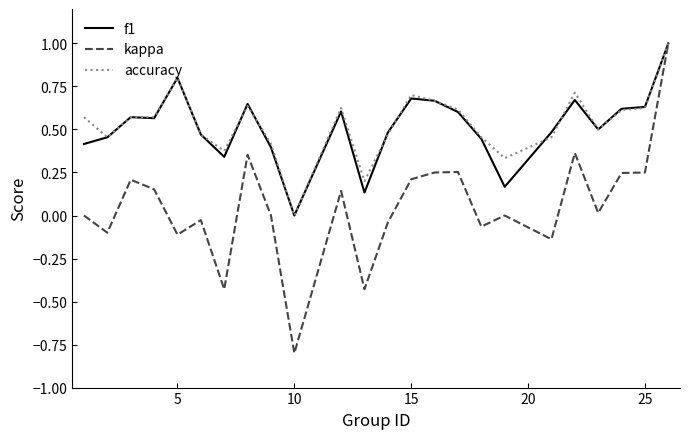

What is the maximum value for kappa?

1.0